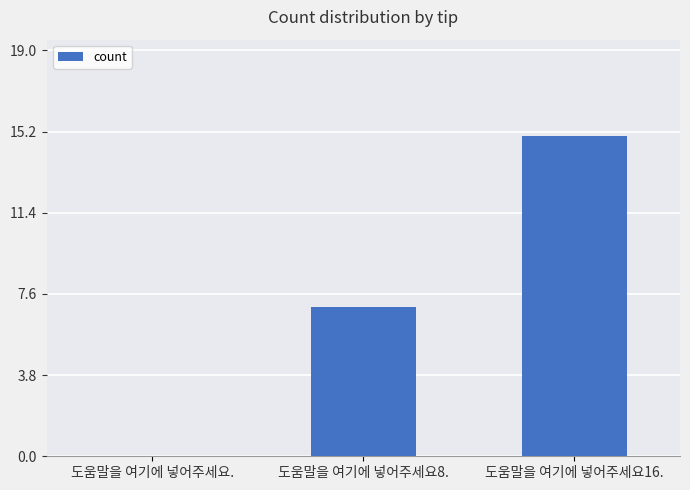

What is the ratio of the value at 도움말을 여기에 넣어주세요16. to the value at 도움말을 여기에 넣어주세요8.?

2.1